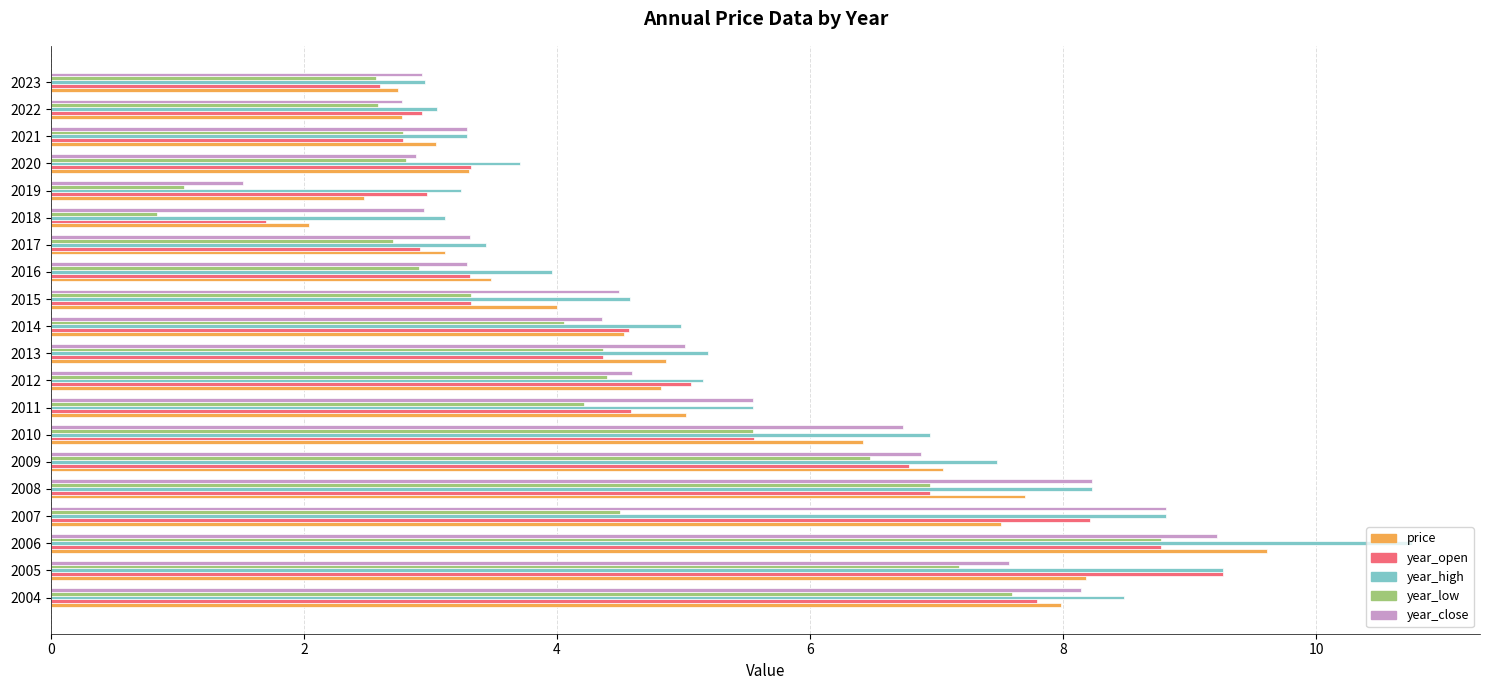

What is the maximum value shown in the chart?

10.8